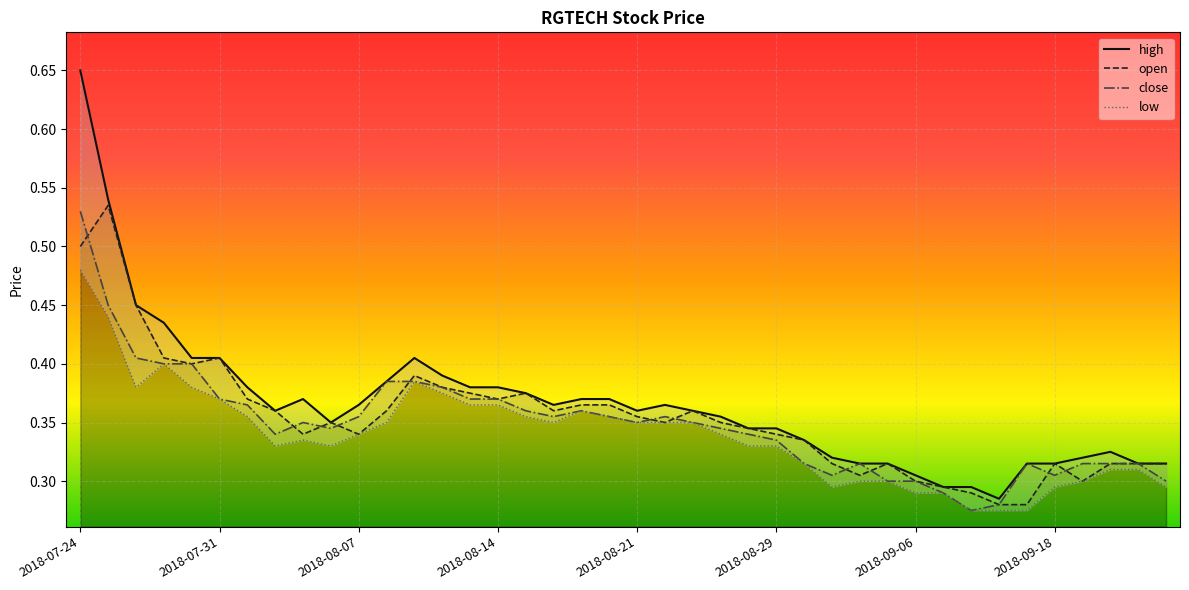

What are all the series names shown in the legend?

high, open, close, low